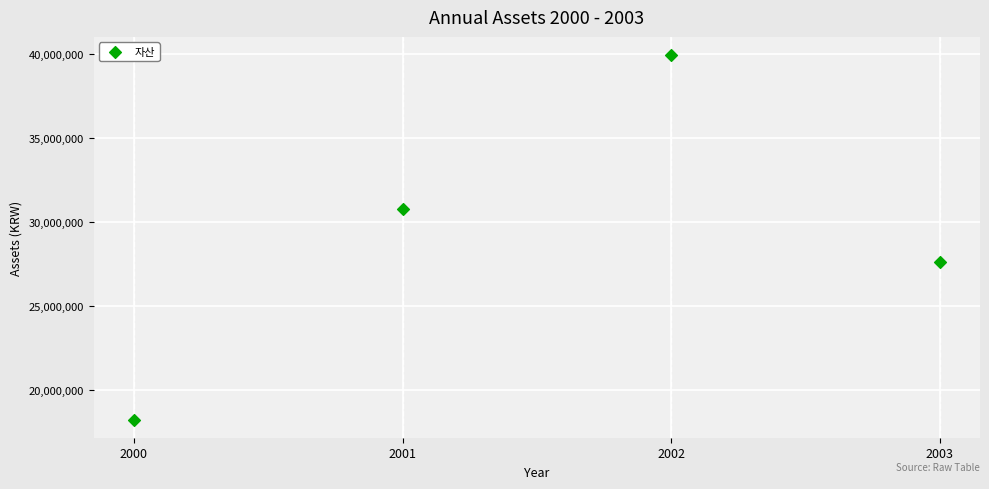

What is the range of Y values (max minus min)?

21735491